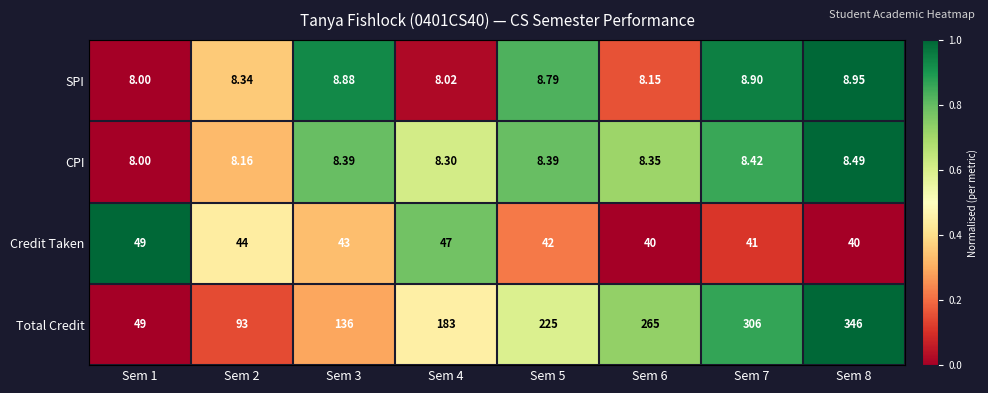

Which series has the largest total across all categories?

Total Credit